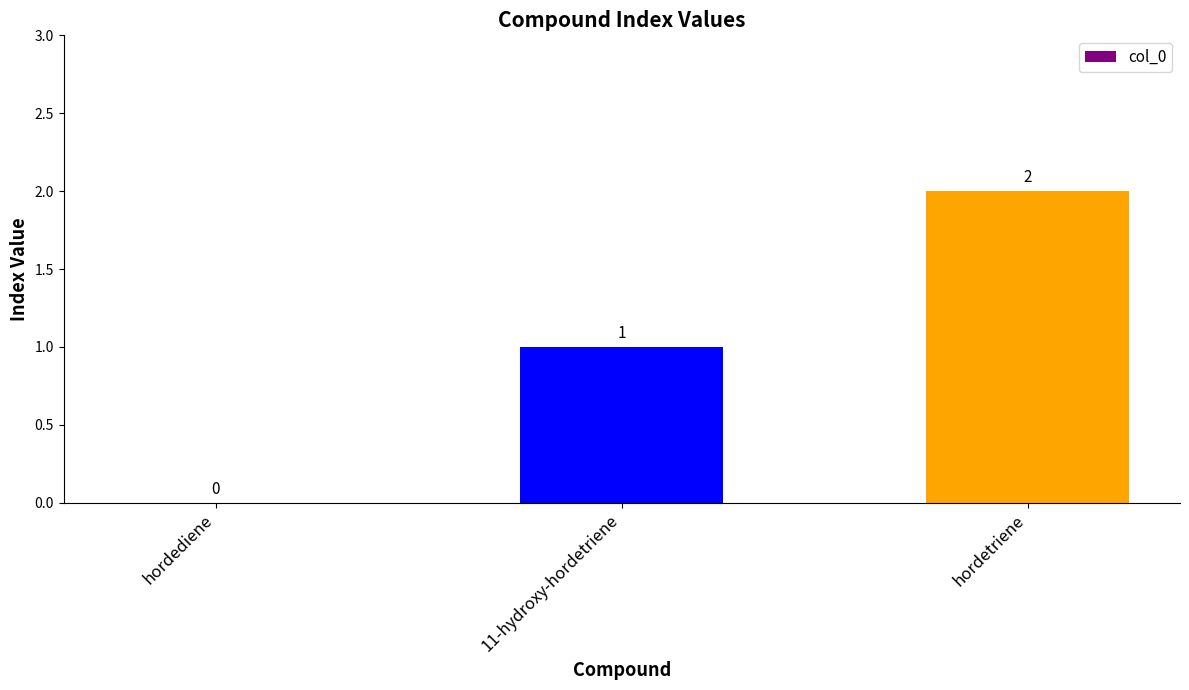

What is the average value?

1